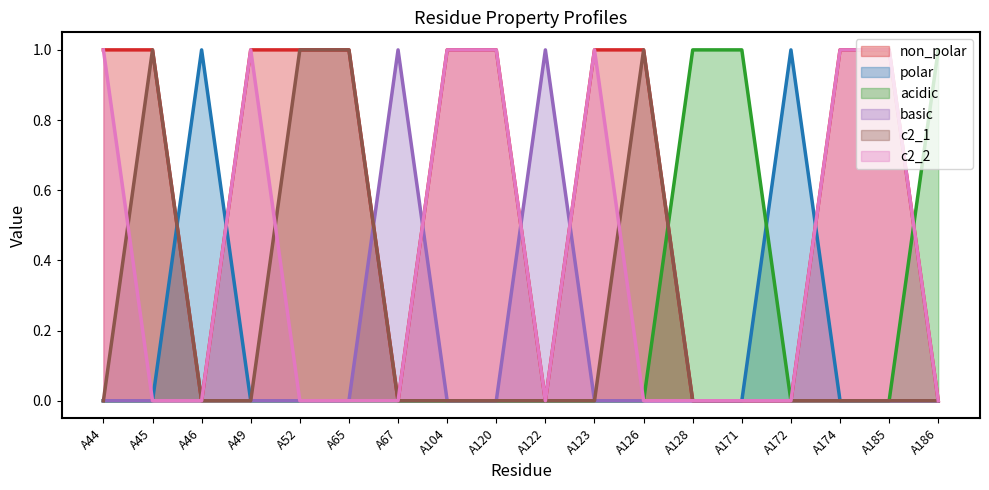

True or false: basic and c2_2 intersect in this chart.

True